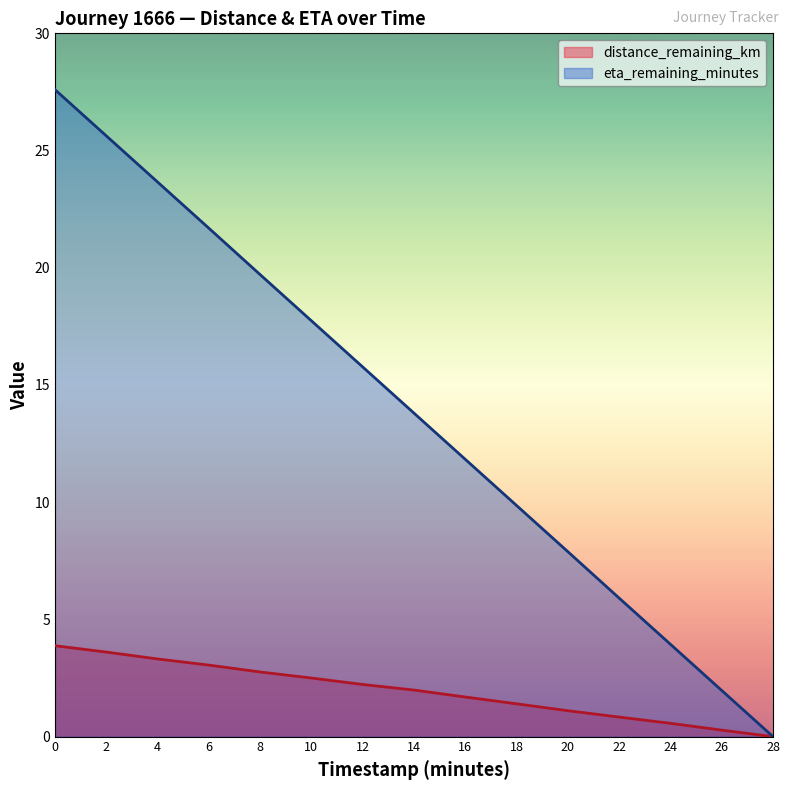

What is the label of the 2nd point from the right?

26.0